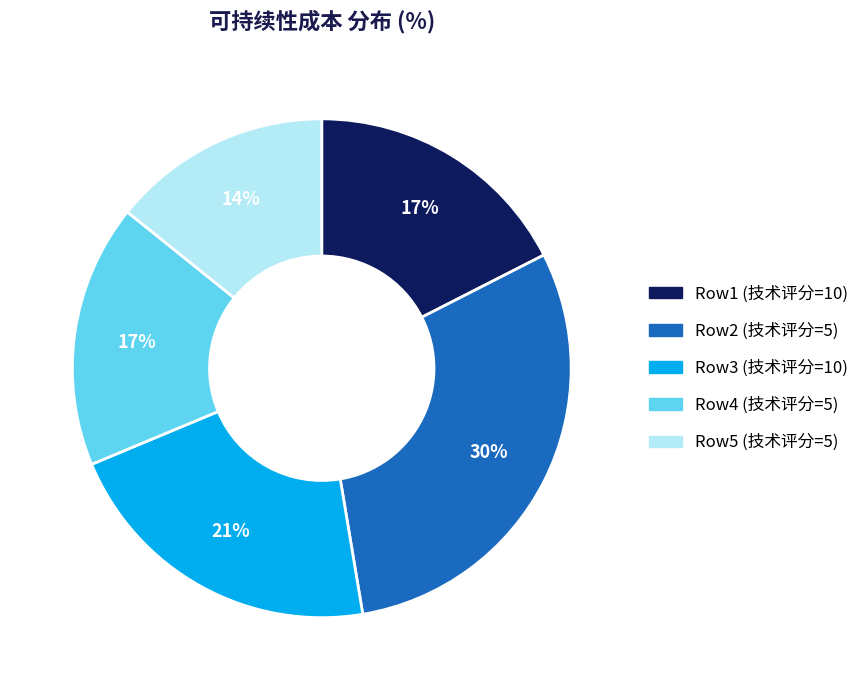

How many slices are in this pie chart?

5